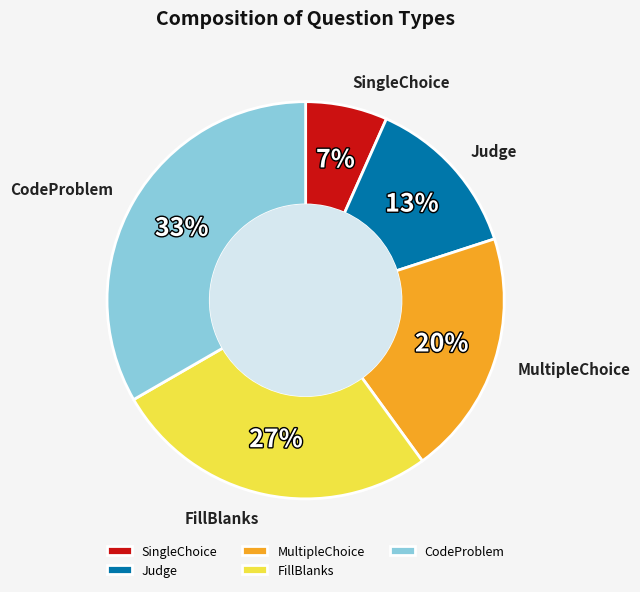

To the nearest percent, what is the average slice percentage?

20%